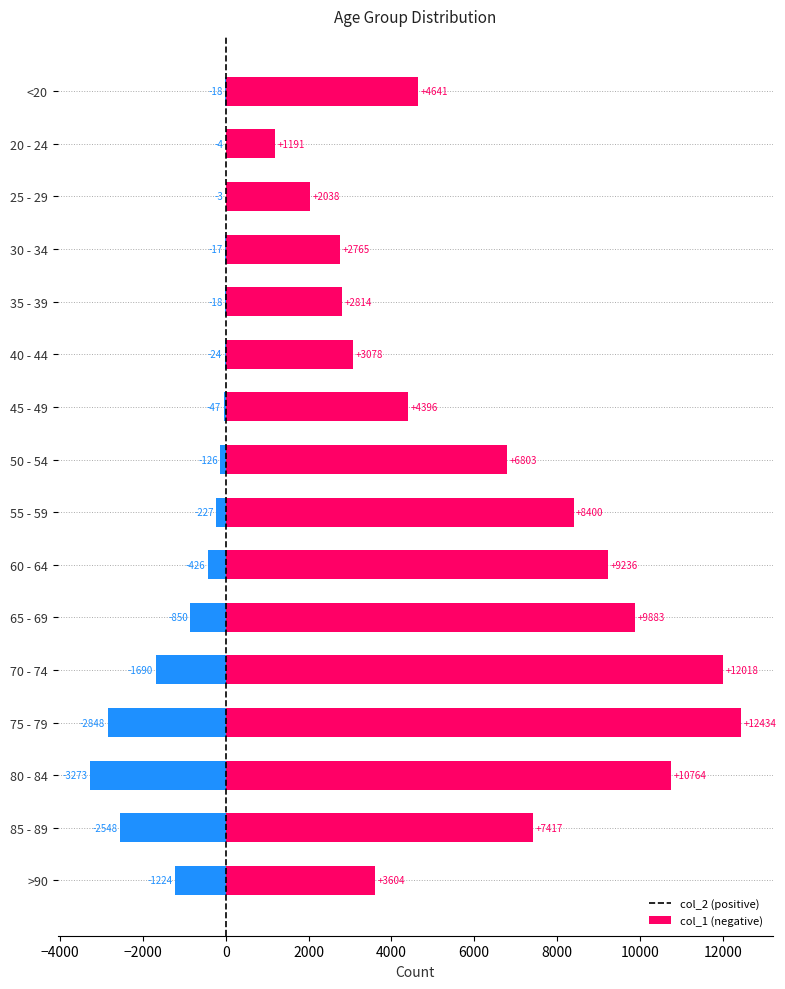

How many groups of bars are there?

16